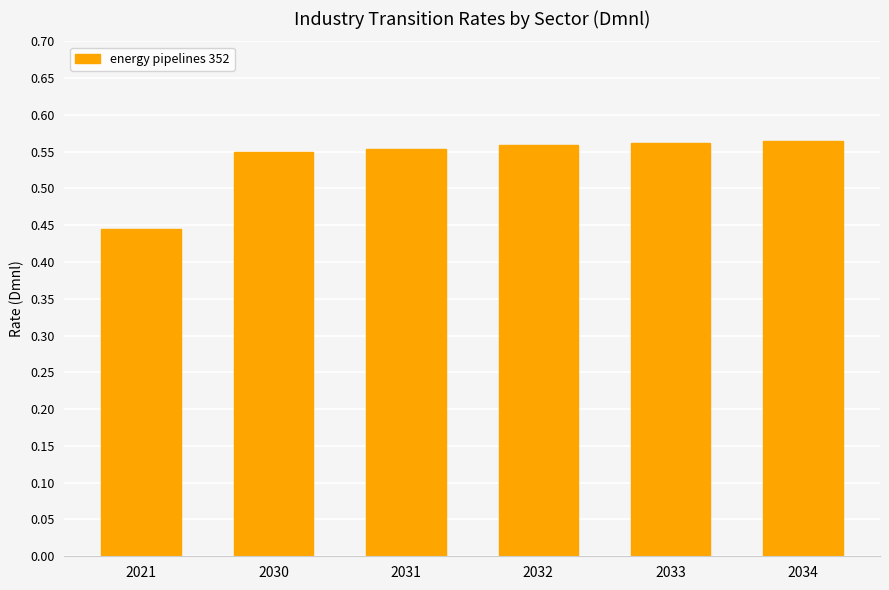

Which category has the lowest value across all series?

2021